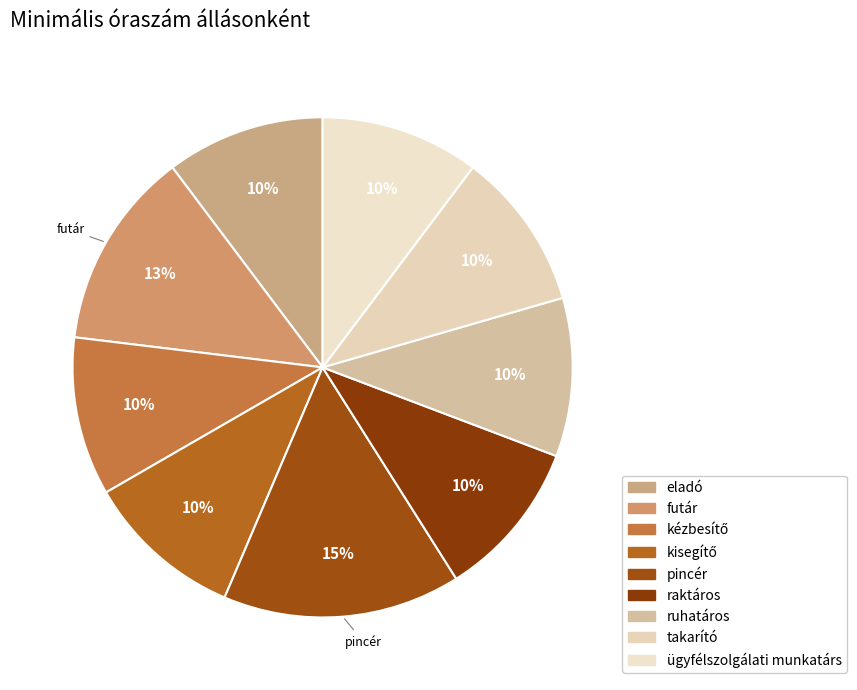

Which slice is the largest?

pincér